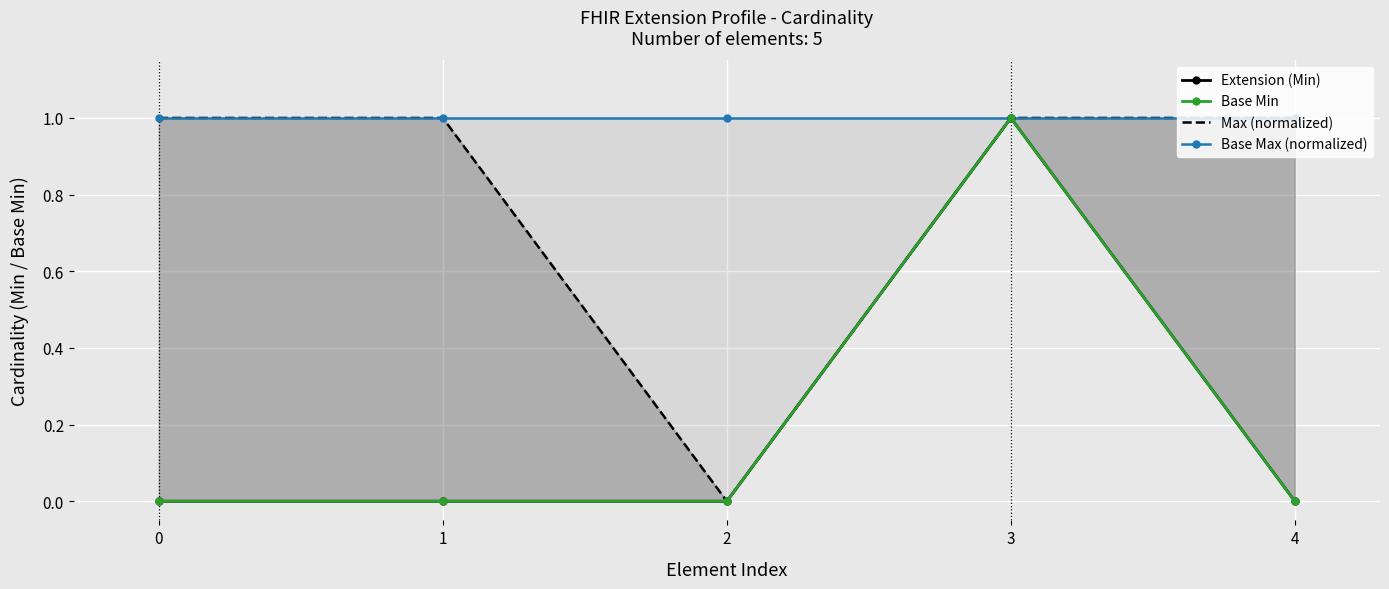

The value of Base Max (normalized) at 3 is 1. True or false?

True